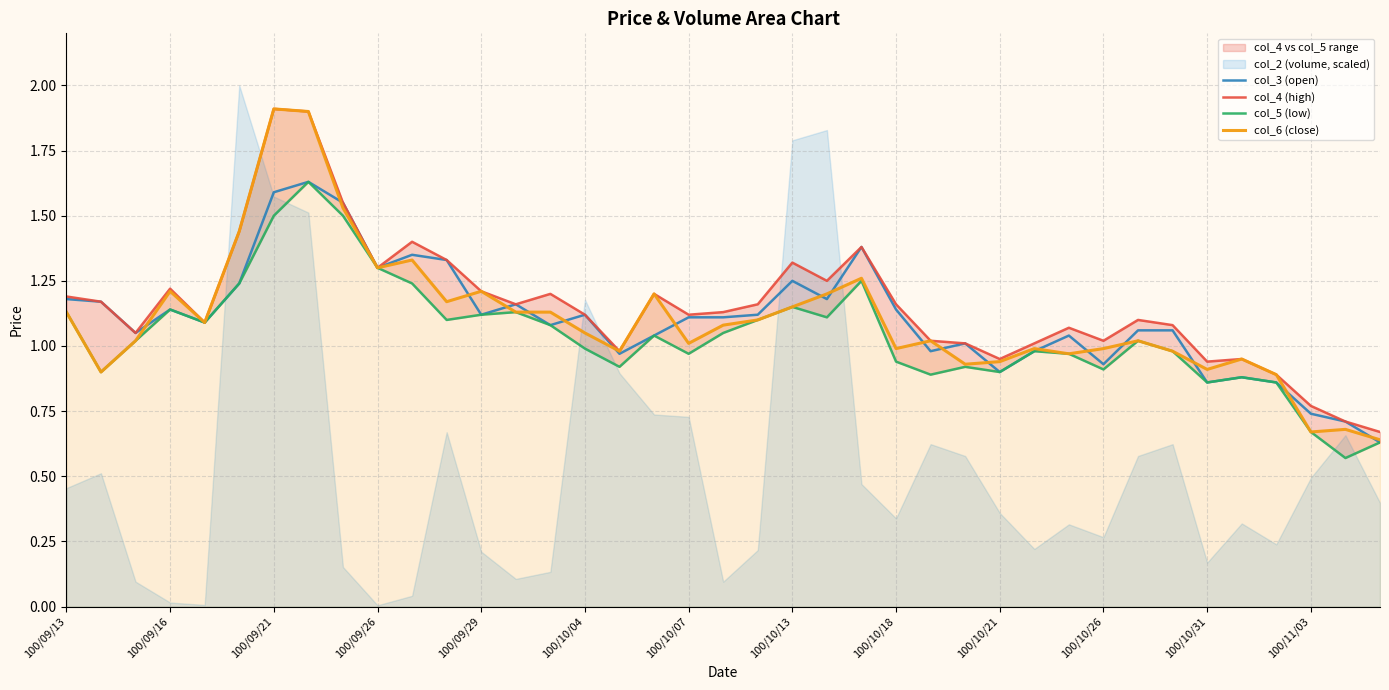

What is the sum of all col_4 (high) values?

45.1